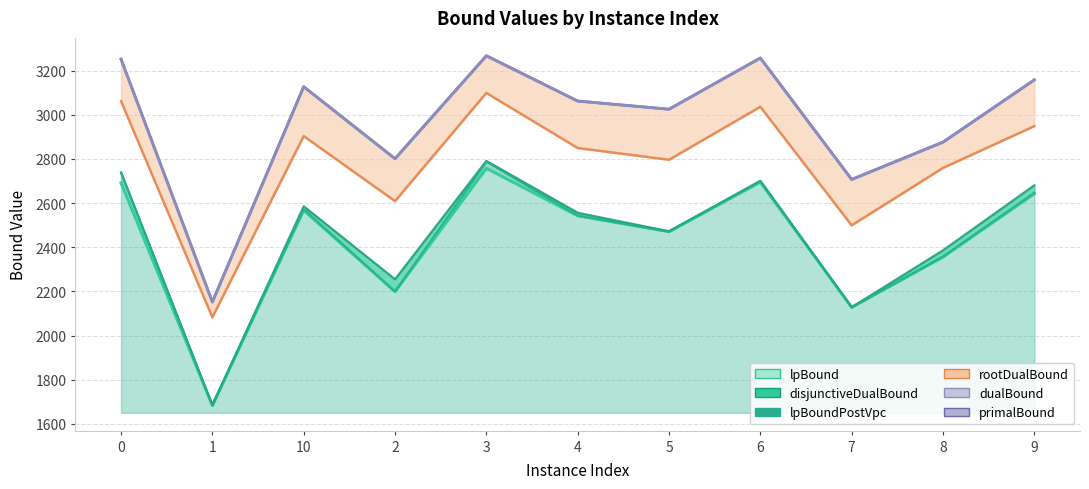

What is the label of the 6th point from the left?

4